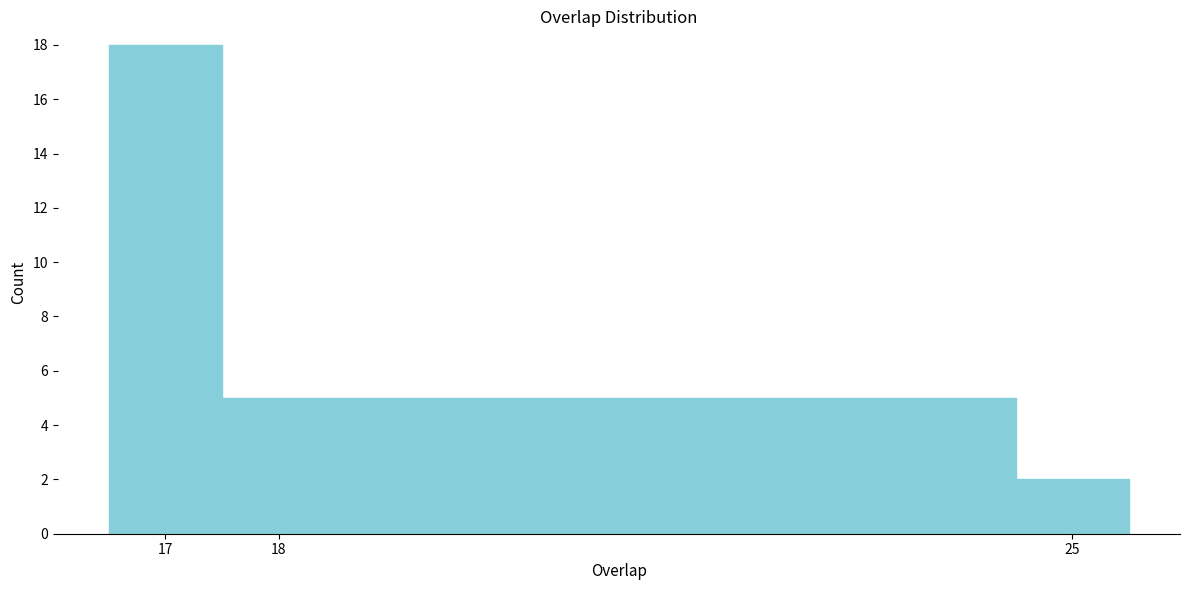

Reading left to right, transcribe this chart: for each bar, give the range it covers on the x-axis and its height. The values are not printed on the chart, so give them approximately, as read against the axis.

16.5 to 17.5: 18
17.5 to 24.5: 5
24.5 to 25.5: 2